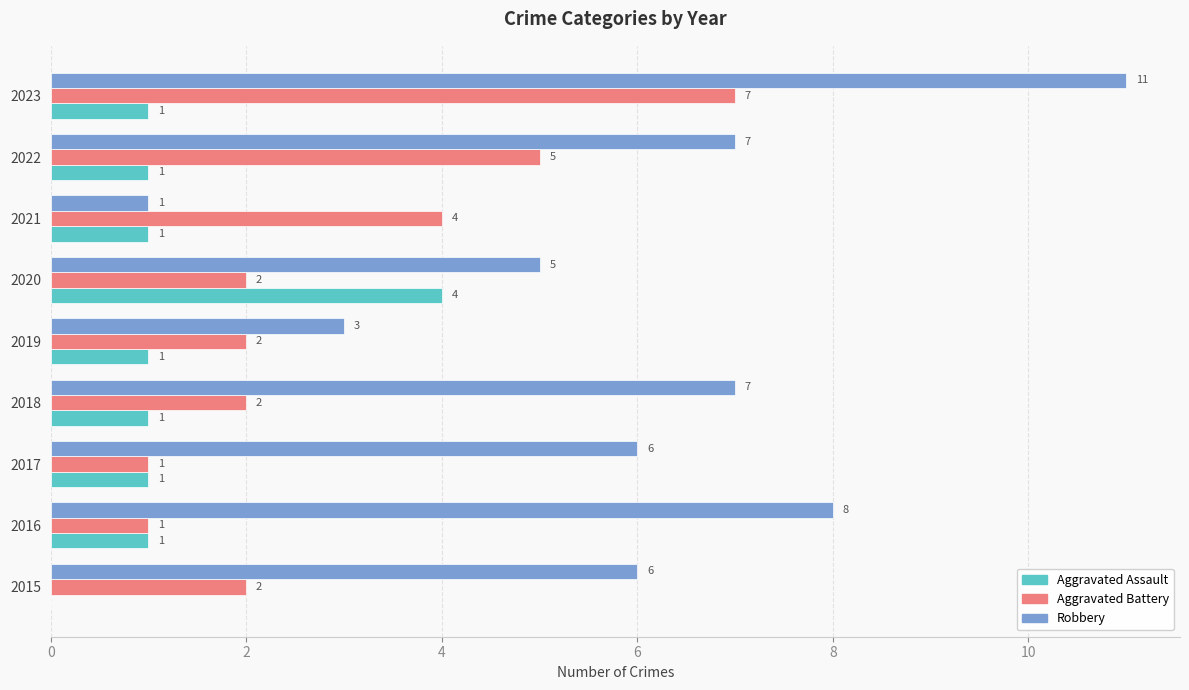

True or false: Aggravated Battery has a value of 5 at 2022.

True